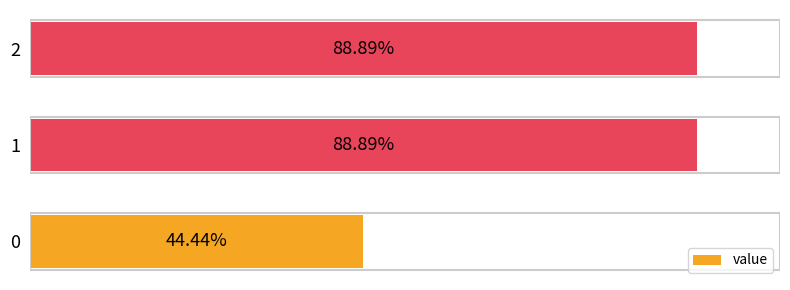

Does the chart contain any negative values?

No